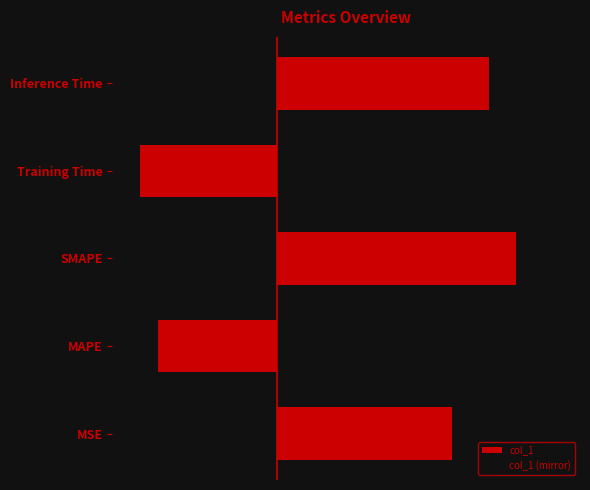

Which series changed the most between MAPE and Training Time?

col_1